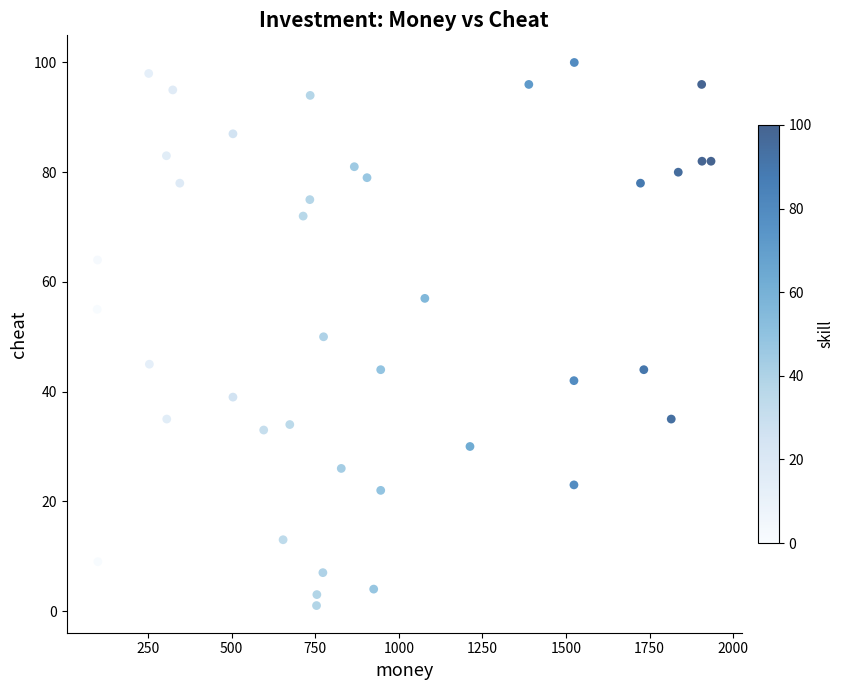

What is the range of Y values (max minus min)?

99